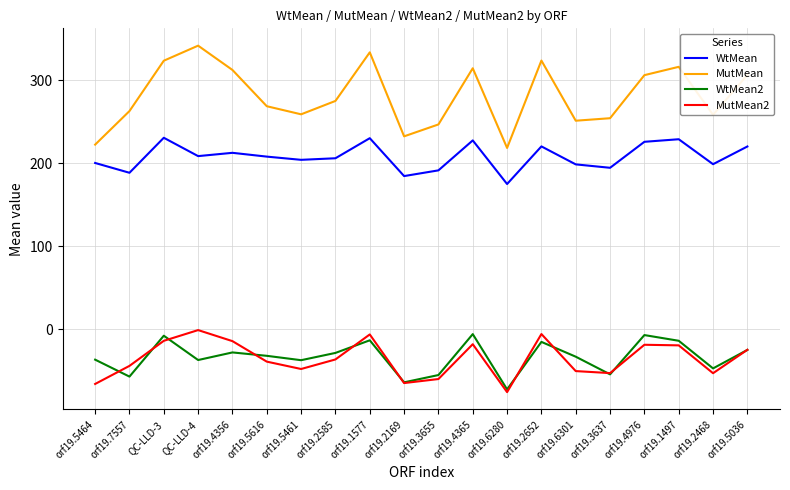

Rank the series at orf19.3655 from lowest to highest value.

MutMean2, WtMean2, WtMean, MutMean